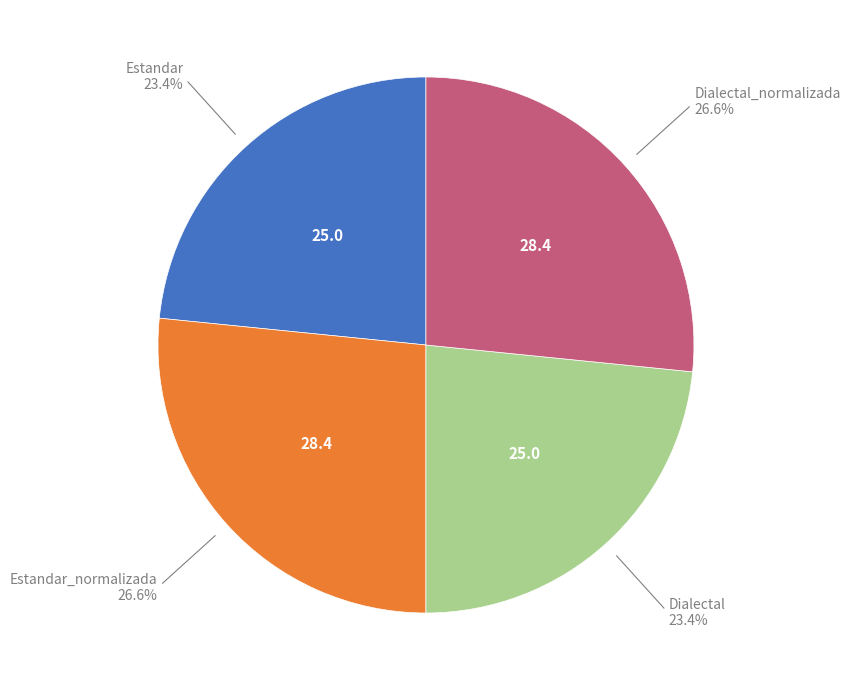

Is there a majority slice in this chart?

No